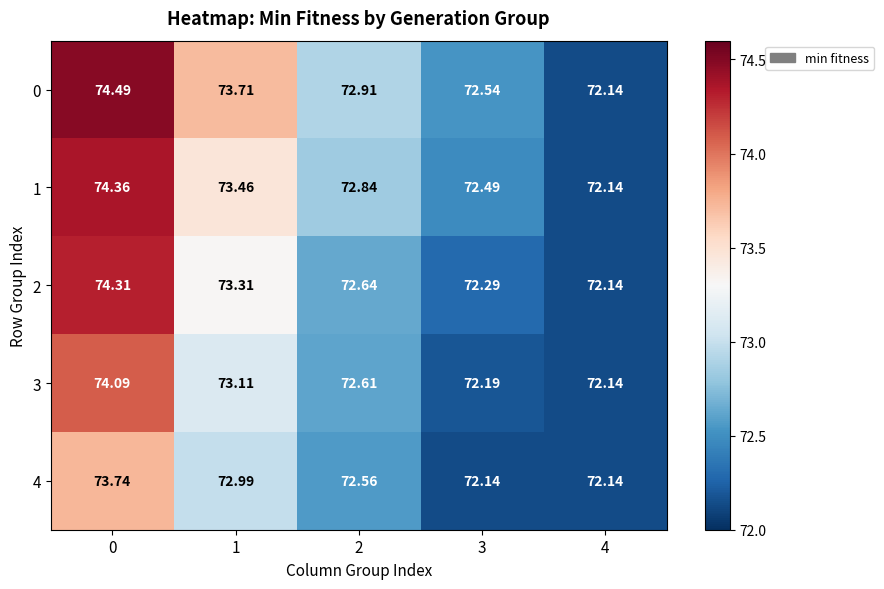

Is the value of 3 at 4 greater than the value of 2 at 3?

No